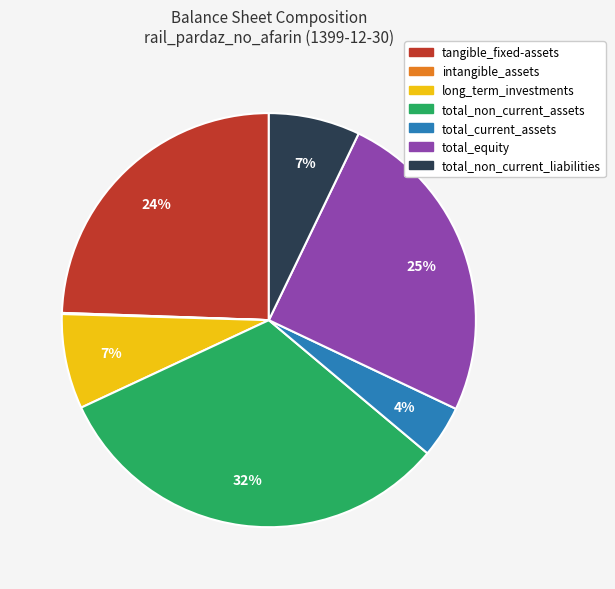

To the nearest percent, what portion does total_non_current_assets represent?

32%